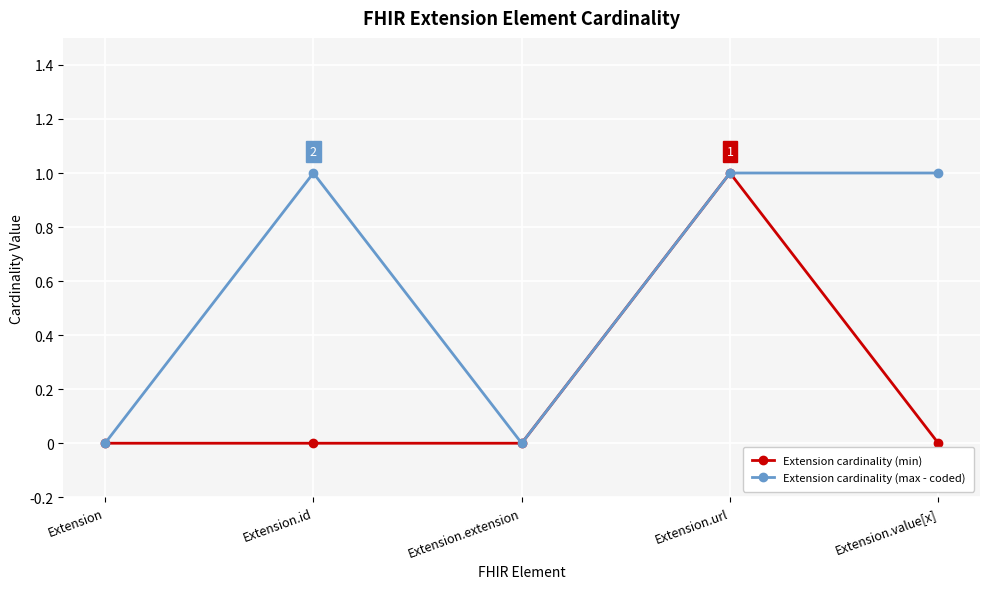

Does the chart have visible grid lines?

Yes